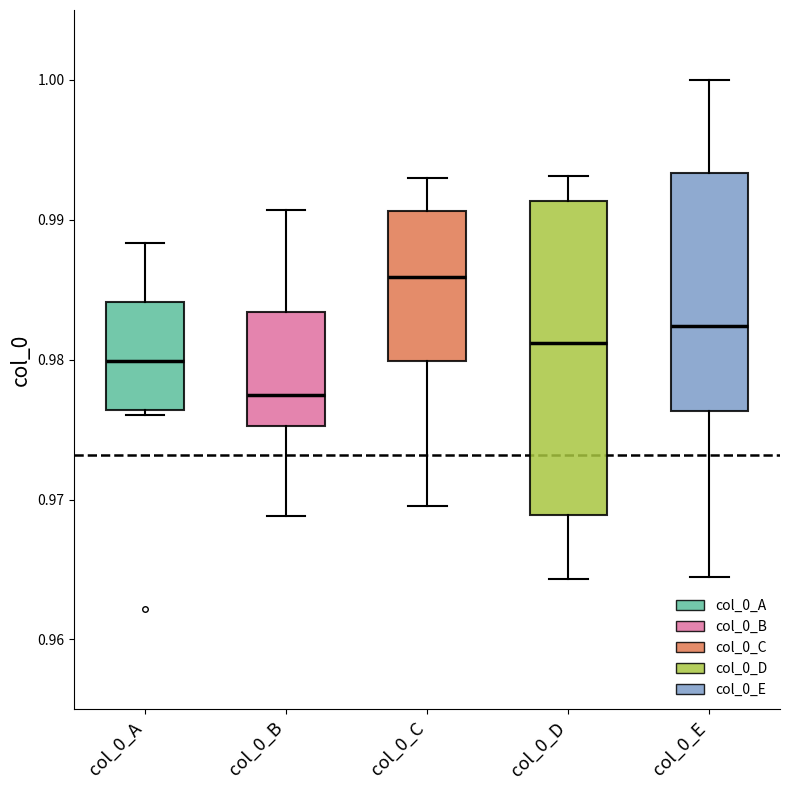

Which box is the tallest, from its lower edge to its upper edge?

col_0_D